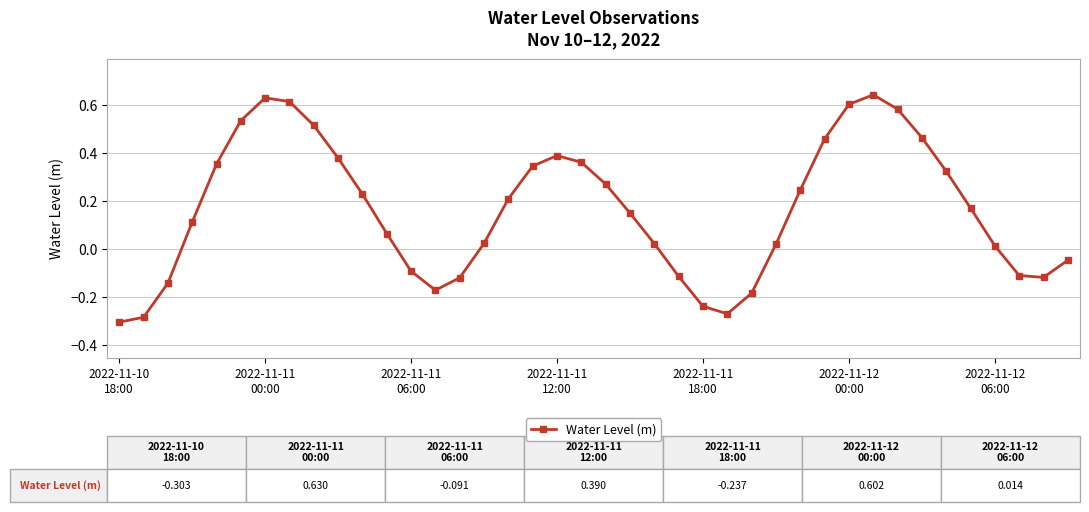

True or false: there are more than 1 points higher than both neighbors.

True